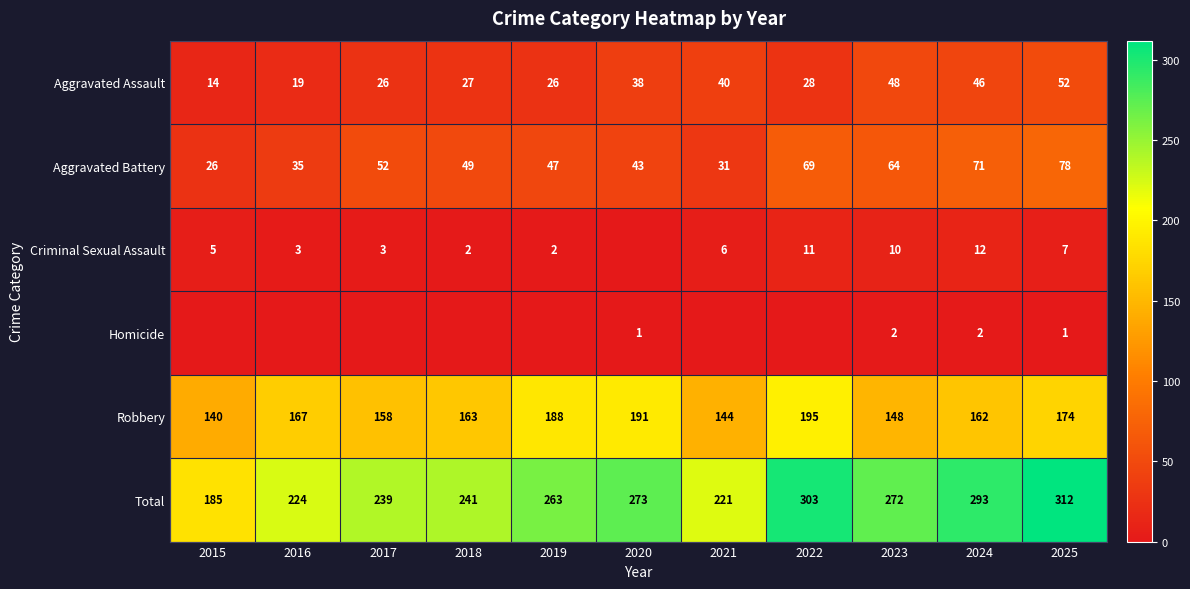

Is the value of Aggravated Assault at 2015 greater than the value of Total at 2017?

No